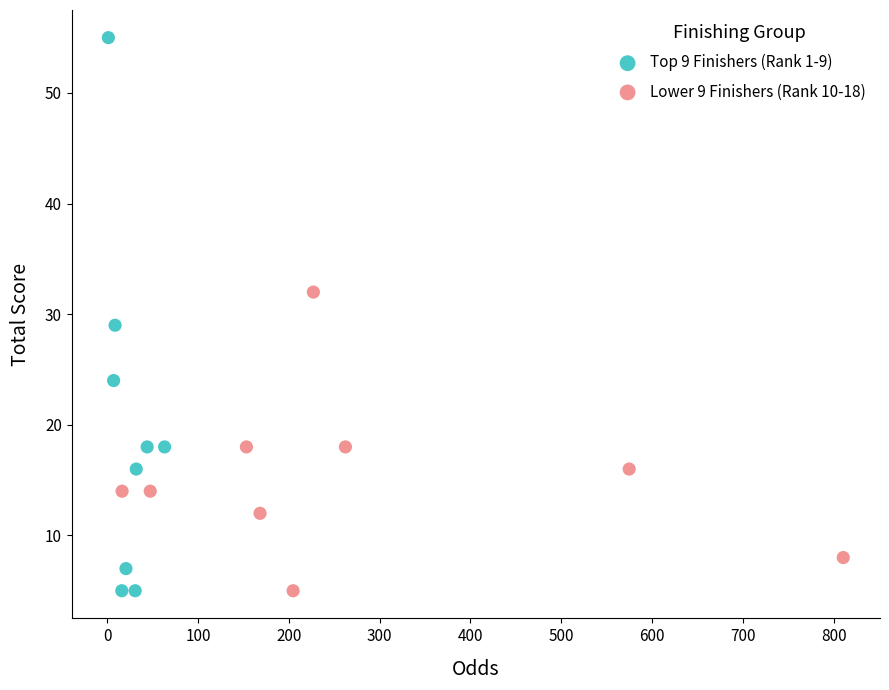

Which series has the largest Y range (max minus min)?

Top 9 Finishers (Rank 1-9)